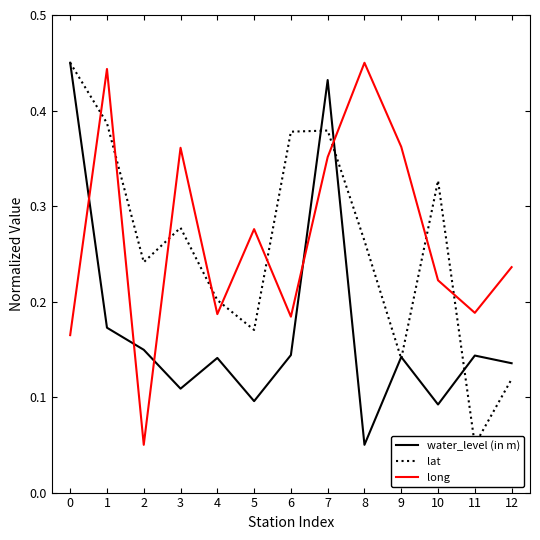

In lat, how many points are lower than both neighbors (excluding endpoints)?

4